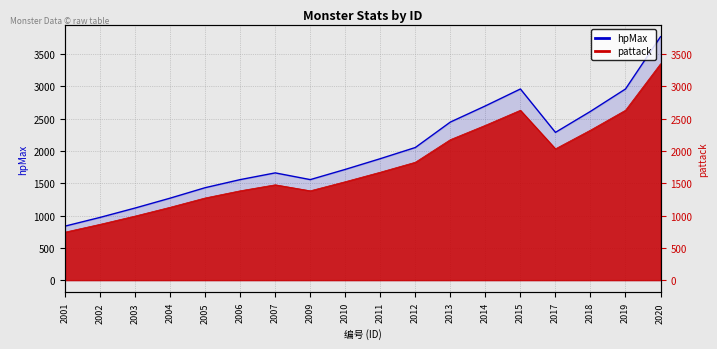

At which label is pattack closest to 2046?

2017